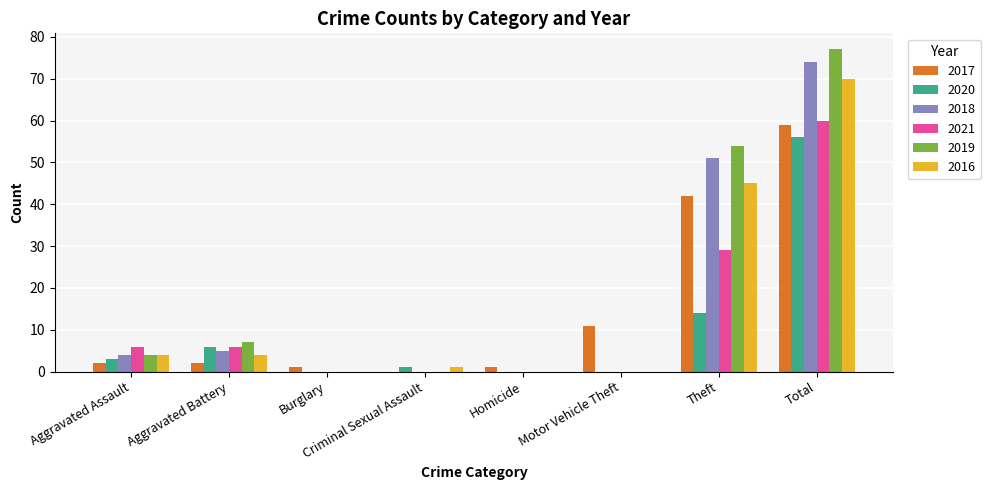

Does the chart contain stacked bars?

No